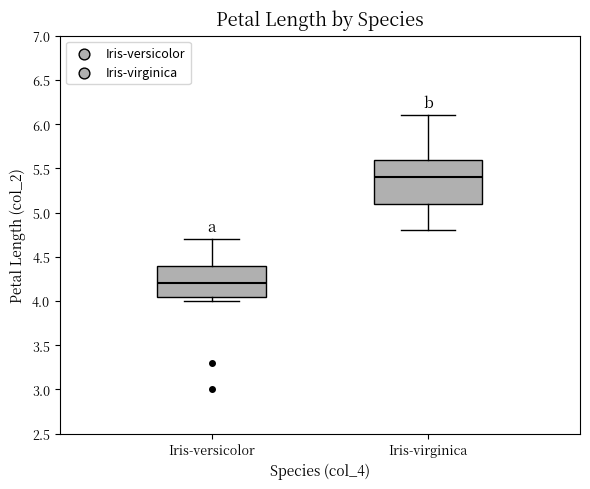

Where does the lower whisker of the box for Iris-virginica end on the y-axis? The values are not printed on the chart, so give them approximately, as read against the axis.

4.80